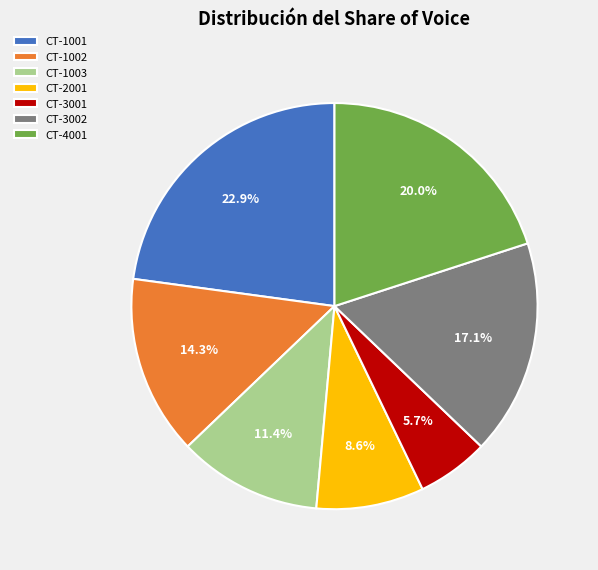

Which slice is the smallest?

CT-3001